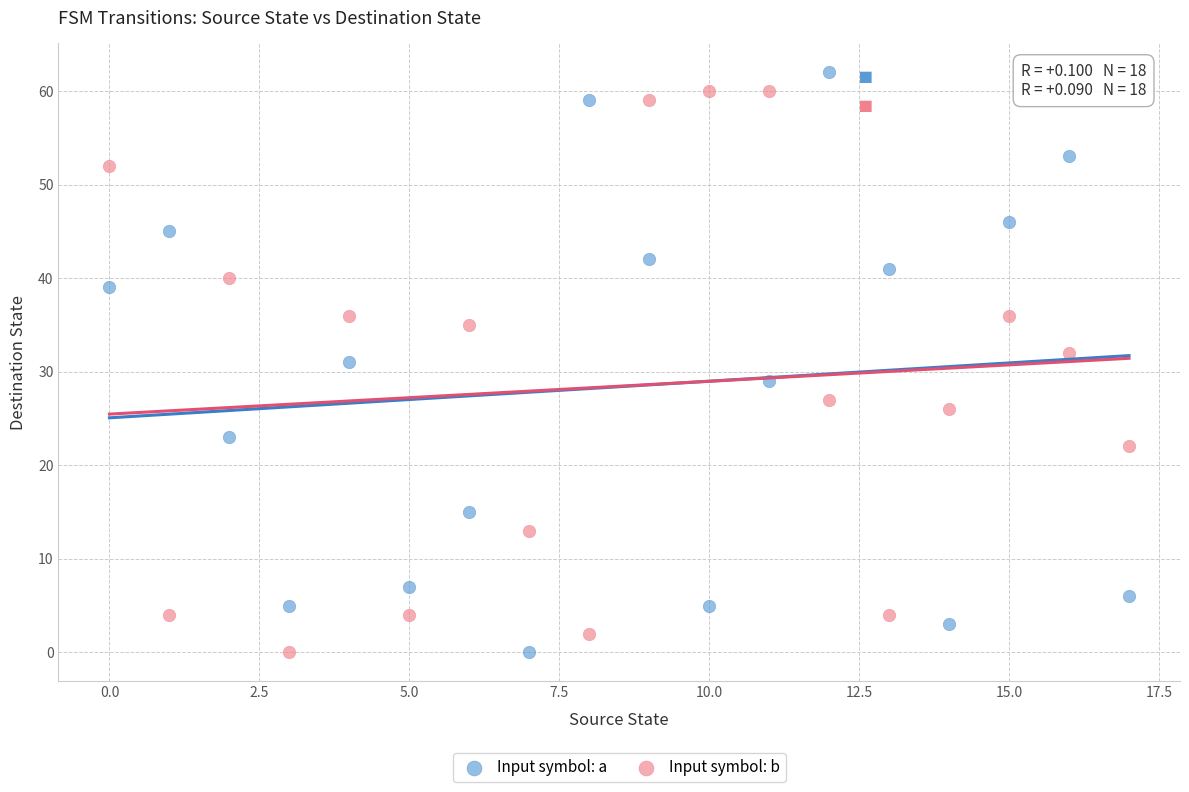

What are all the series names shown in the legend?

Input symbol: a, Input symbol: b